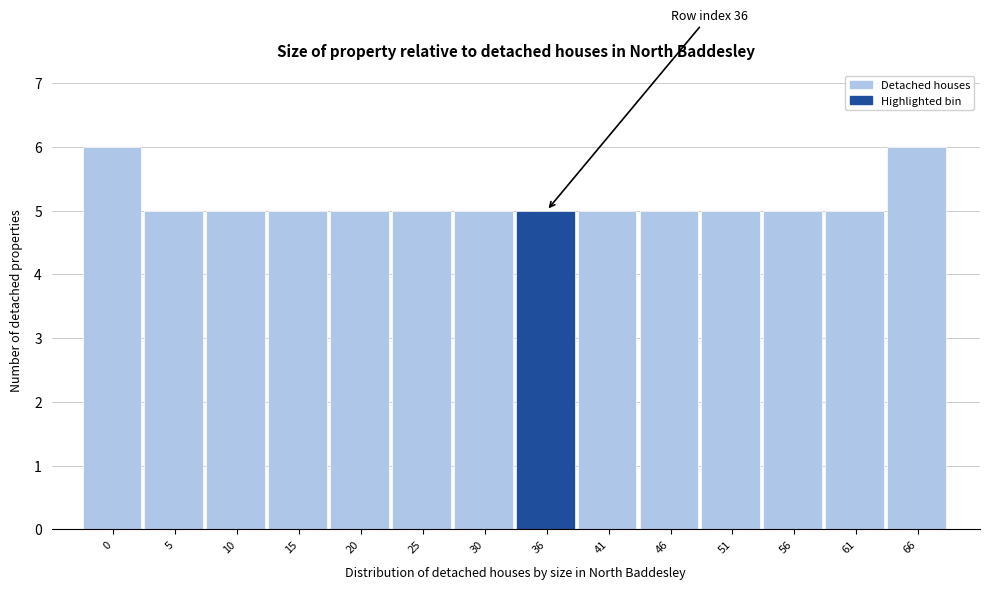

Reading right to left, what are all the values shown in this chart?

6	5	5	5	5	5	5	5	5	5	5	5	5	6